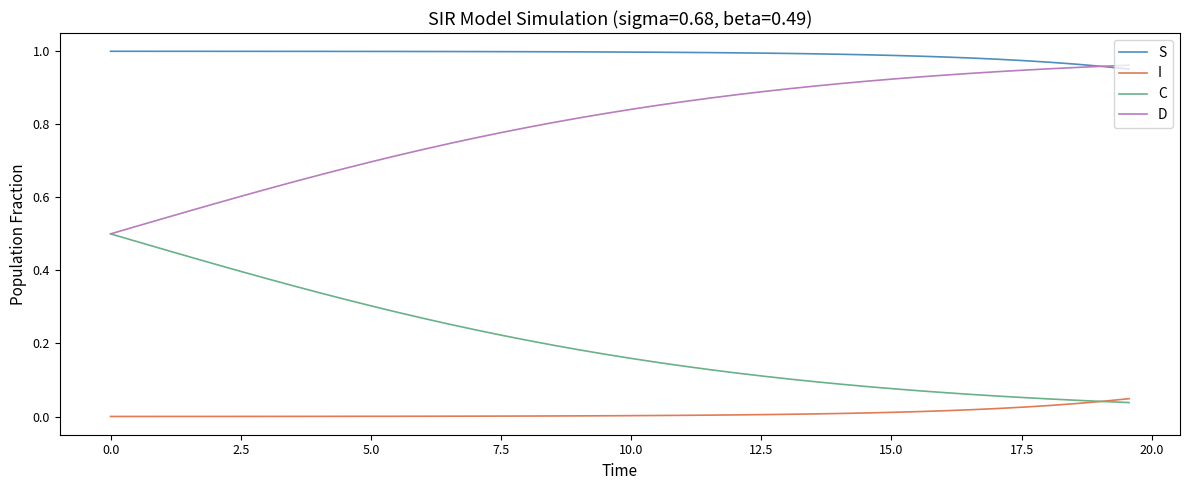

List the series in order of their overall mean, highest first.

S, D, C, I